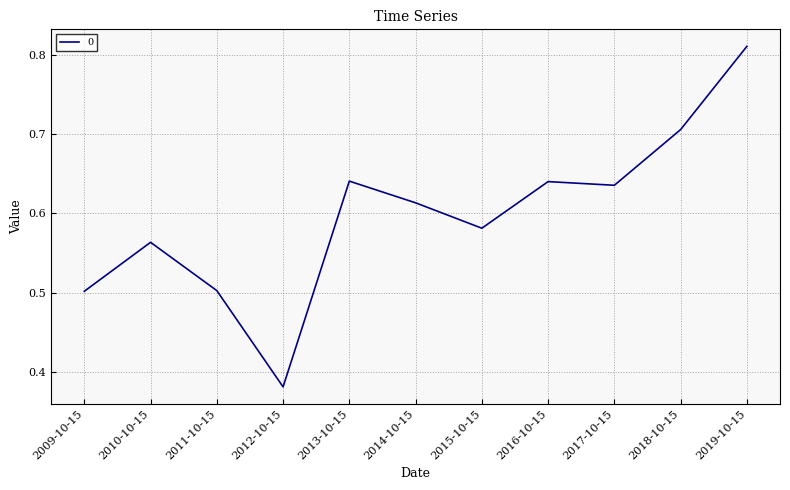

What position from the left is 2019-10-15?

11